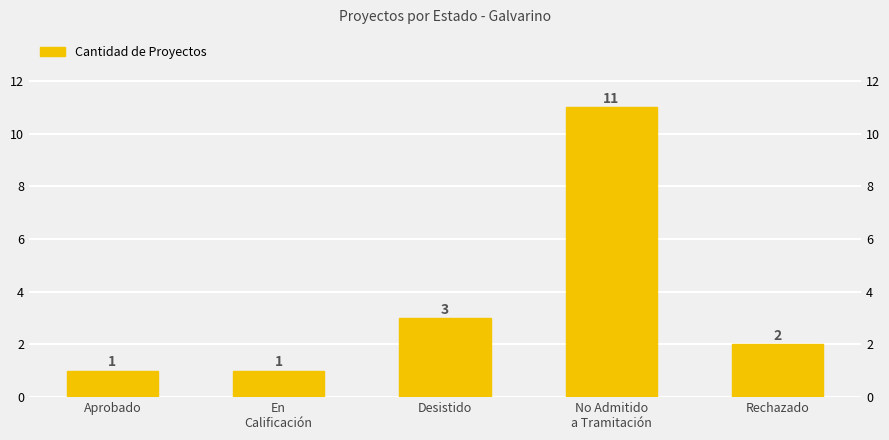

How many bars are there in total?

5